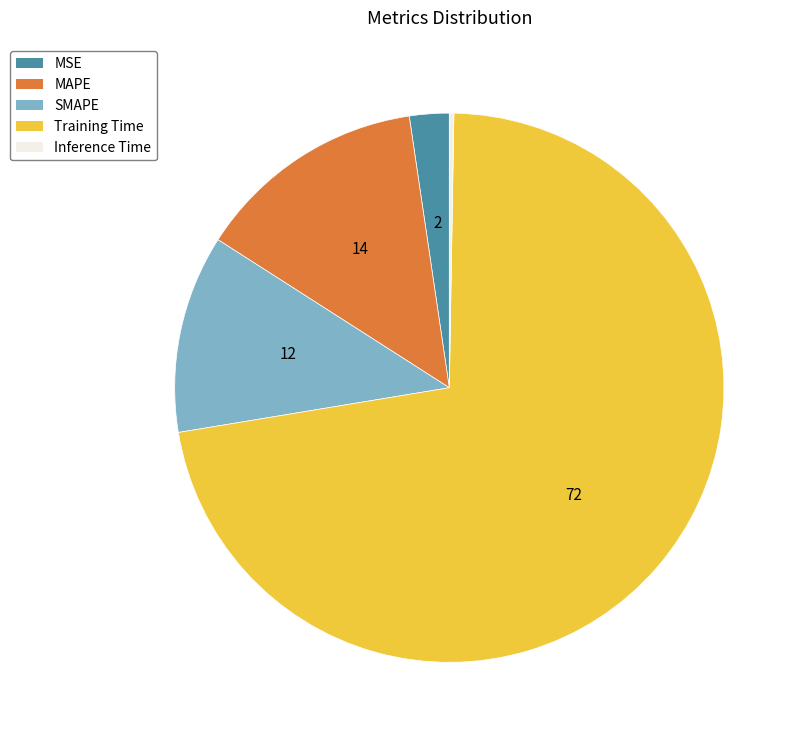

Is it true that SMAPE is 12% of the pie?

True